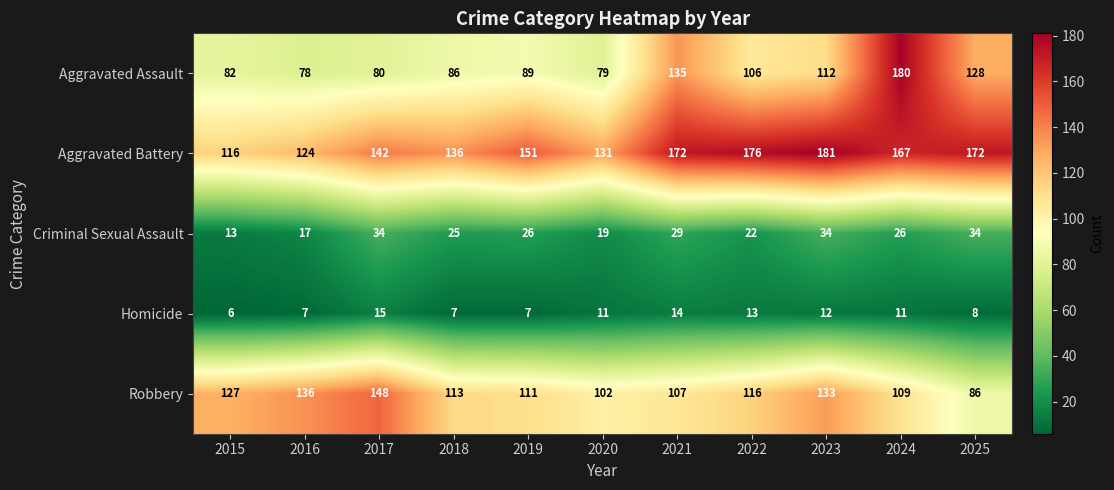

Read the Aggravated Assault value at 2017, to the nearest 5.

80